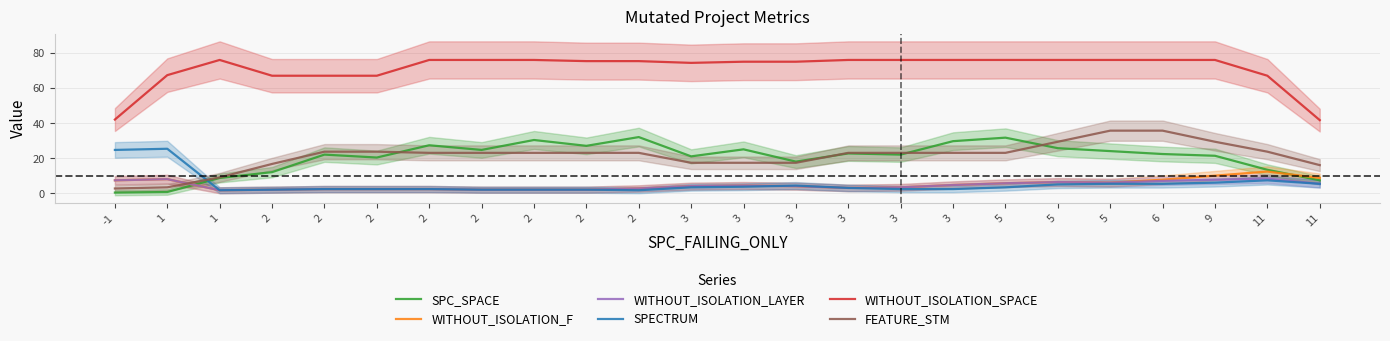

How many categories are shown in the chart?

24